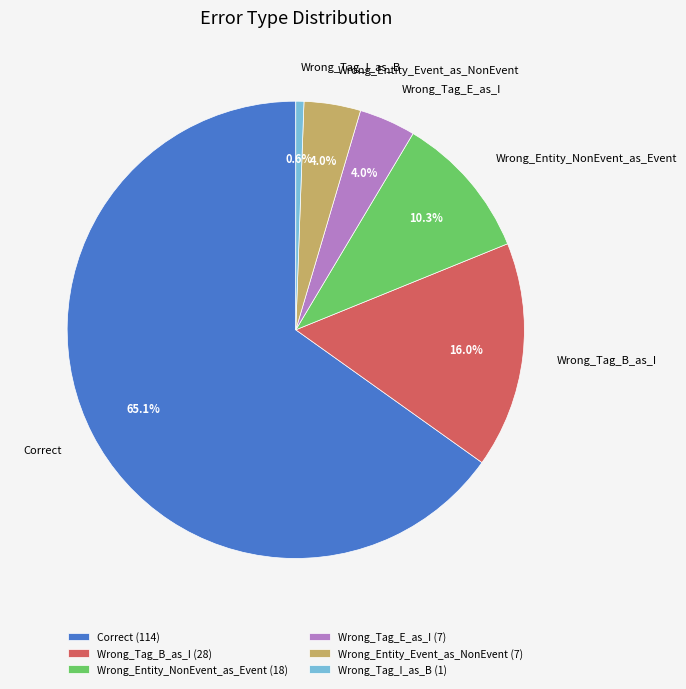

How many segments does this pie chart have?

6